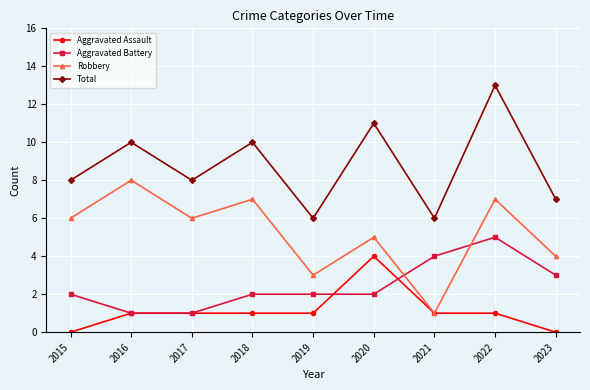

True or false: Aggravated Assault has a value of 1 at 2018.

True